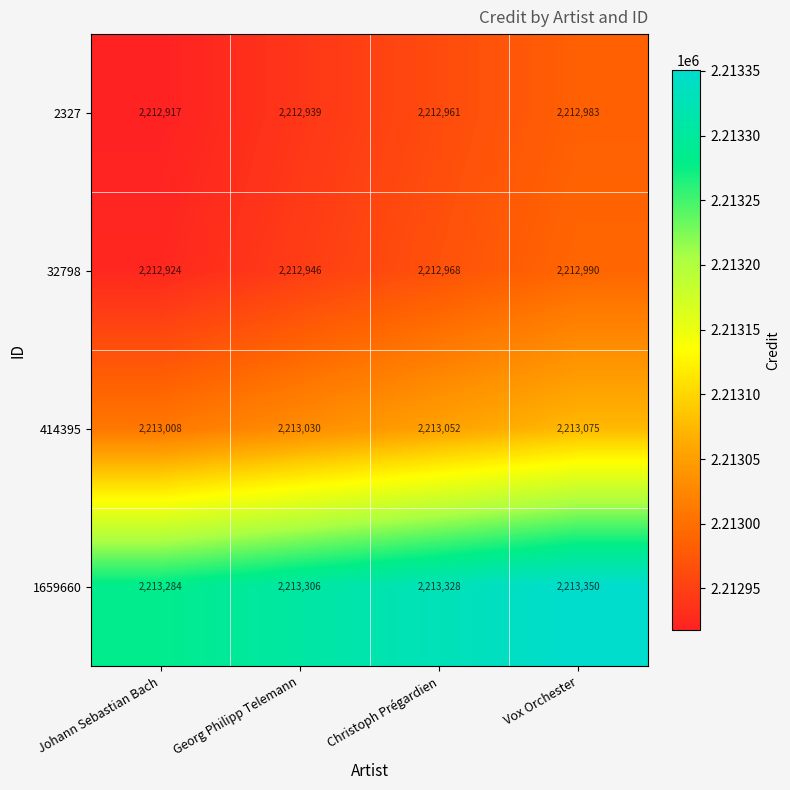

How many distinct data groups are displayed?

4